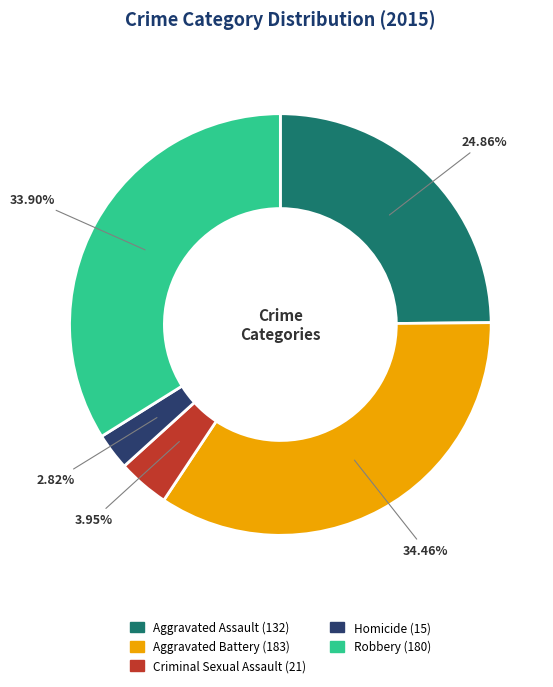

To the nearest percent, what percentage of the pie is Criminal Sexual Assault?

4%